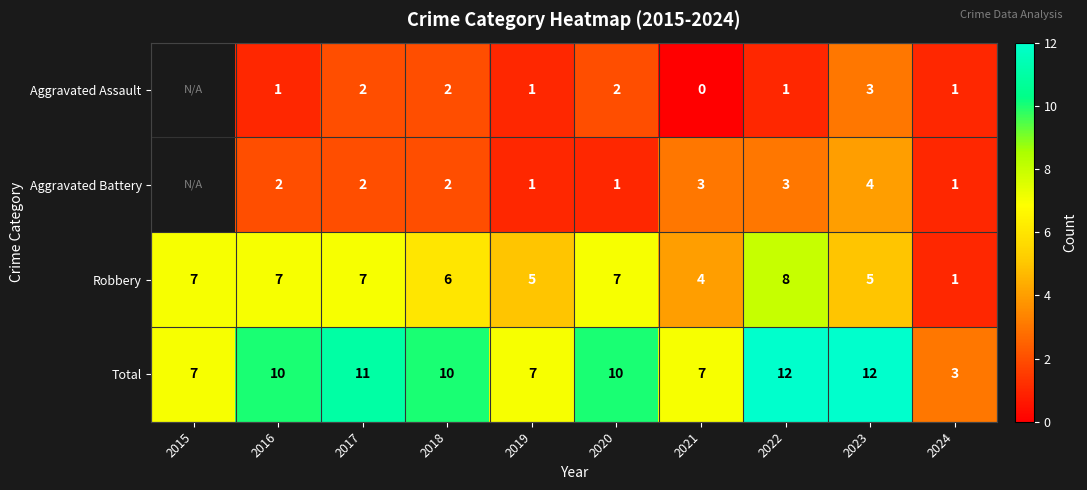

What is the total value across all series at 2019?

14.0